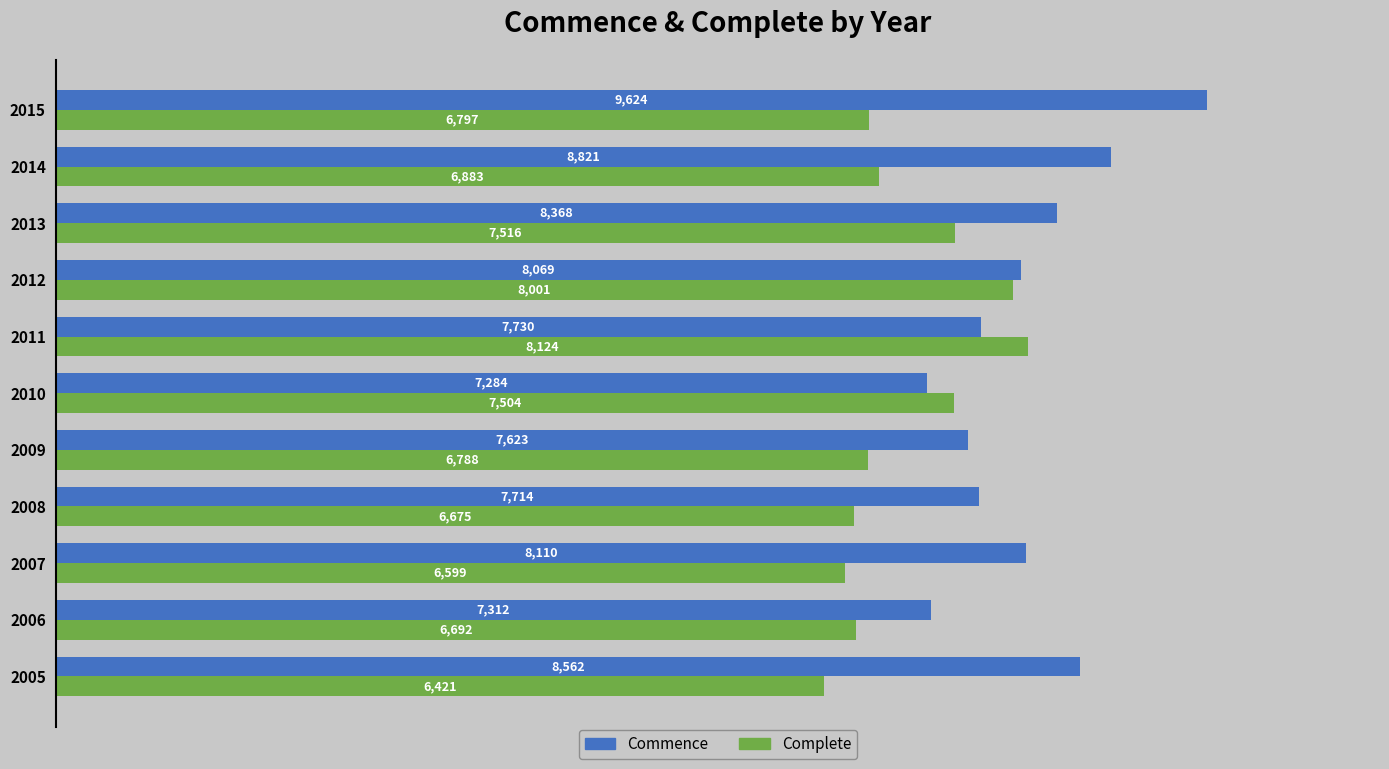

What is the maximum value shown in the chart?

9624